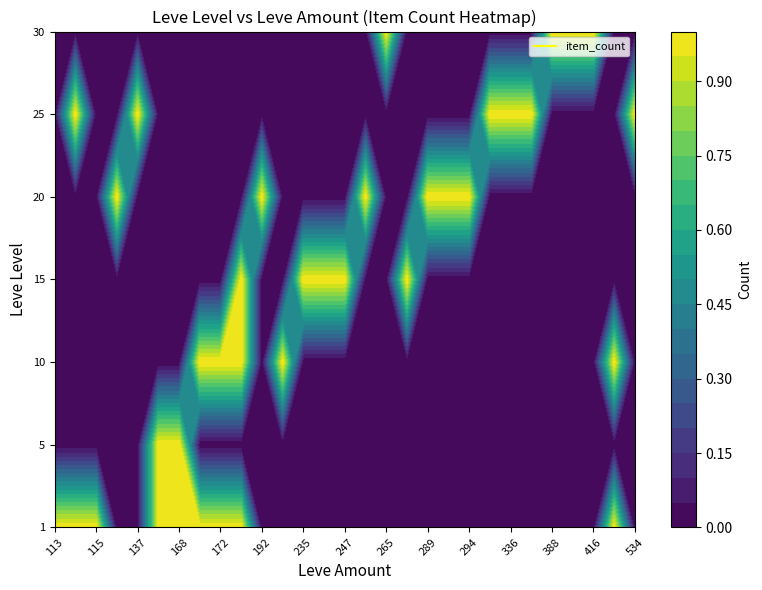

The value of 20 at 173 is 0. True or false?

True